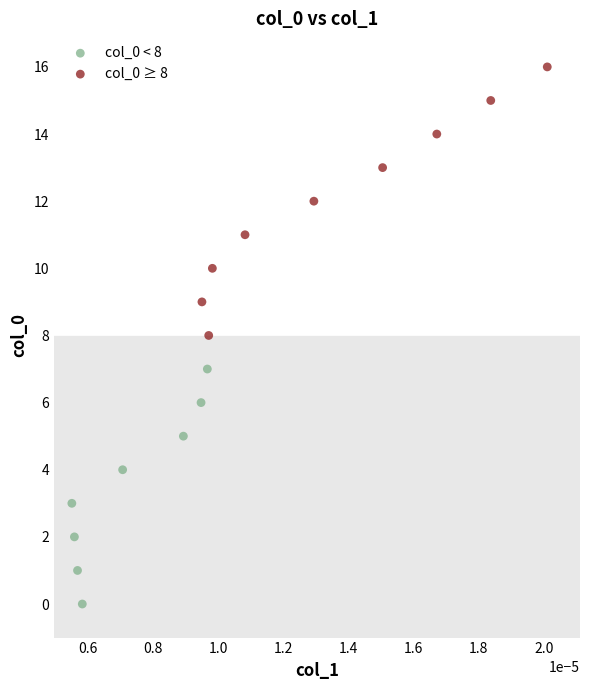

Which series contains the lowest Y value?

col_0 < 8